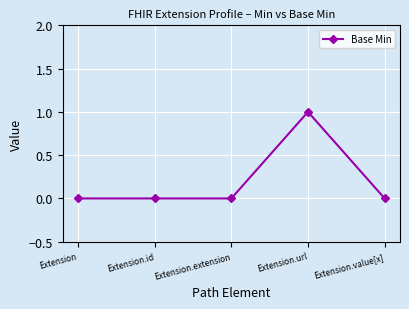

What is the maximum value shown in the chart?

1